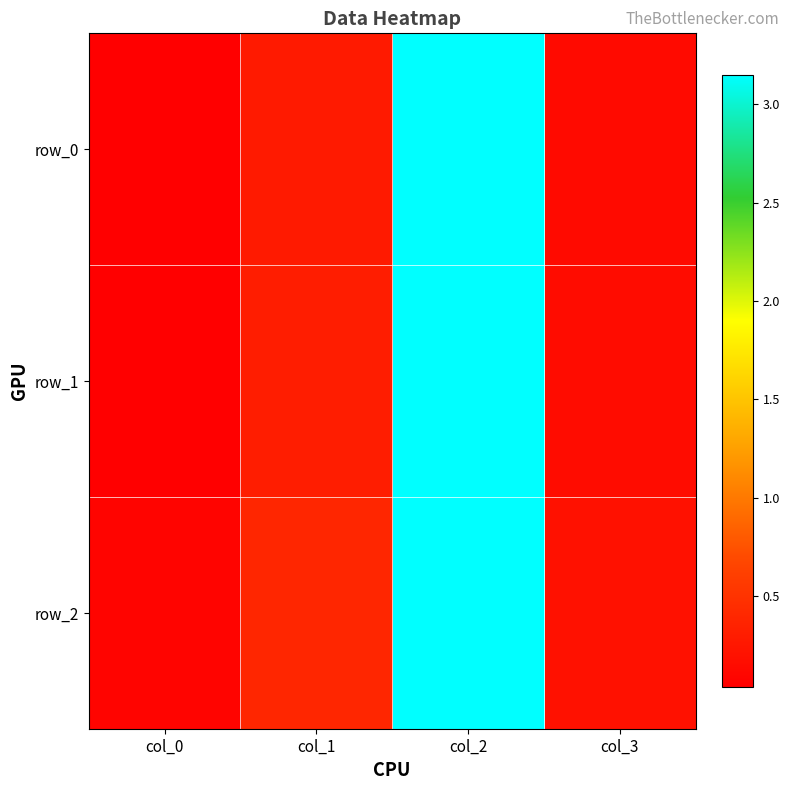

At which category is the sum across all series the highest?

col_2